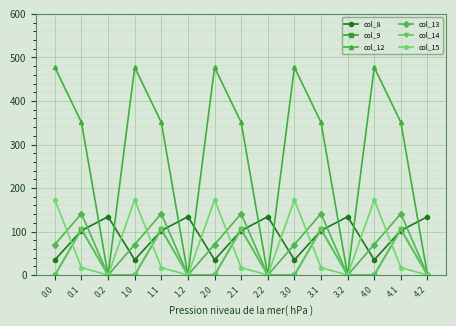

How many lines are shown in the chart?

6